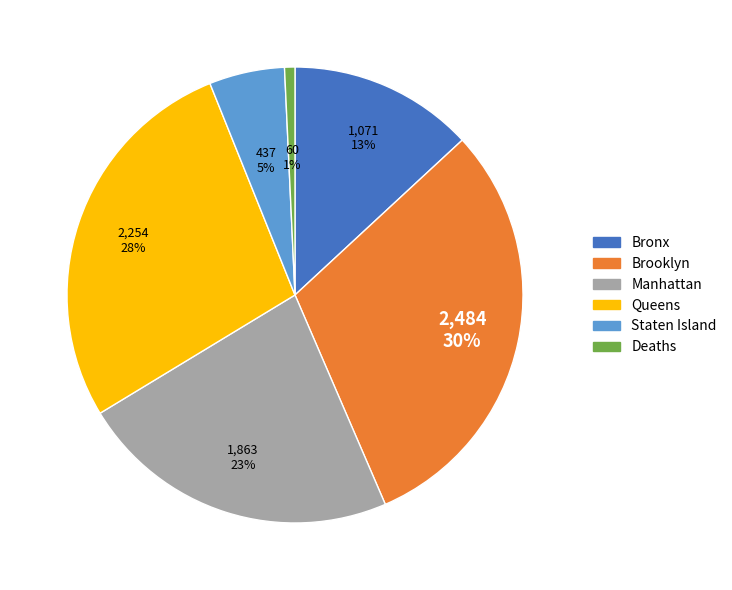

Is it true that Queens is 37% of the pie?

False